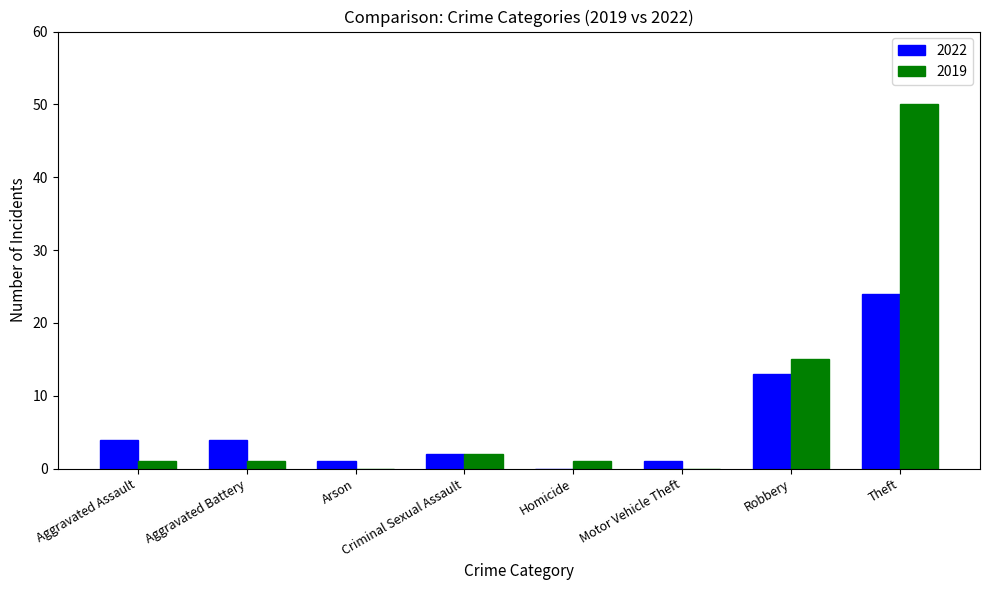

Are the bars grouped side by side (vs. stacked)?

Yes